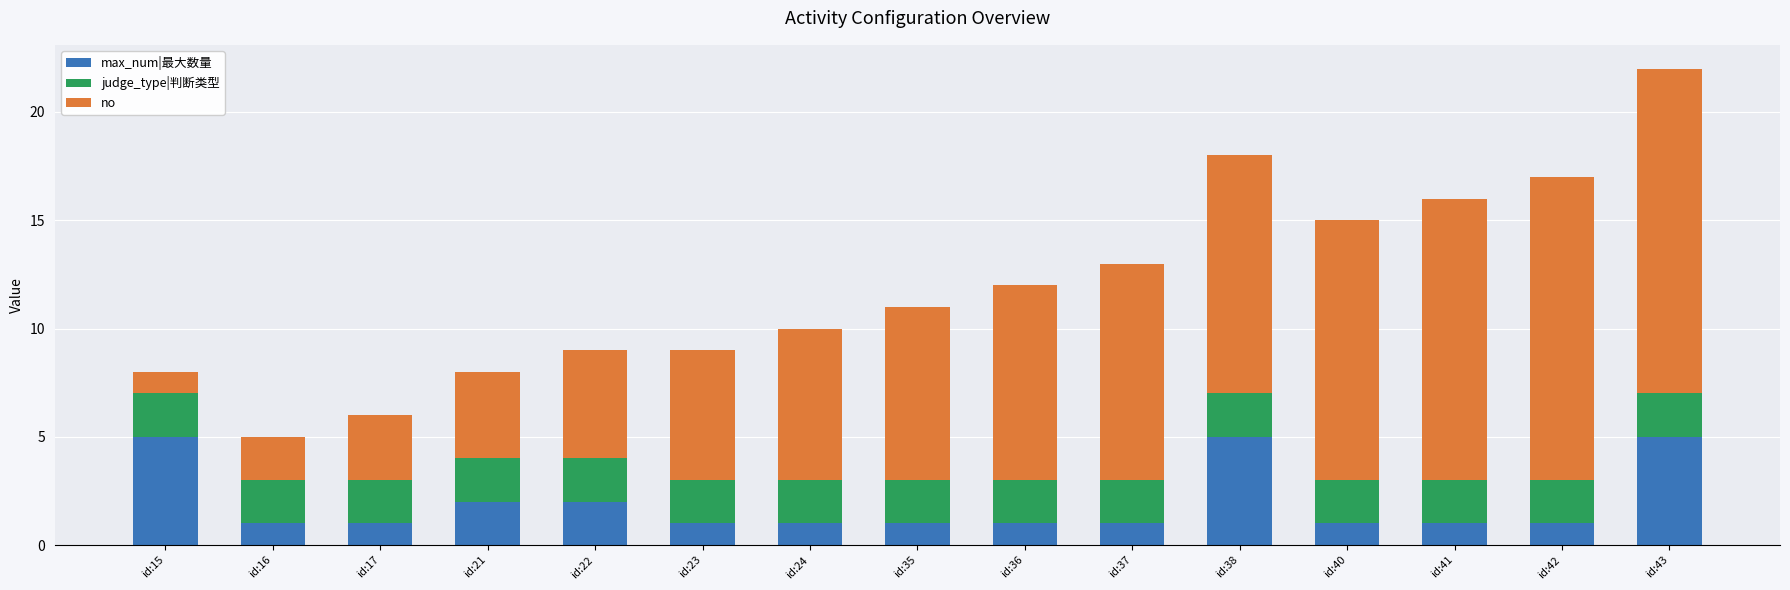

What is the total value across all series at id:16?

5